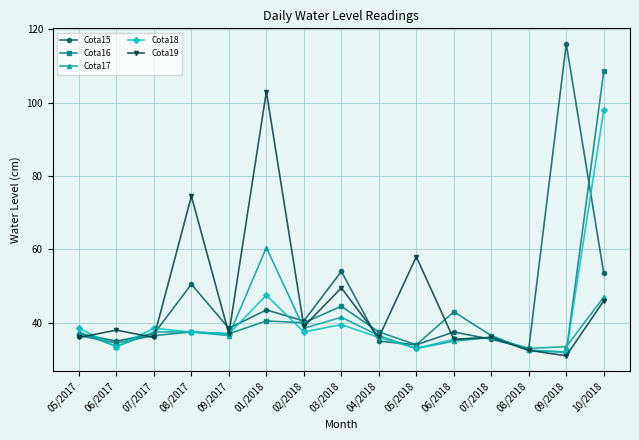

What are all the series names shown in the legend?

Cota15, Cota16, Cota17, Cota18, Cota19